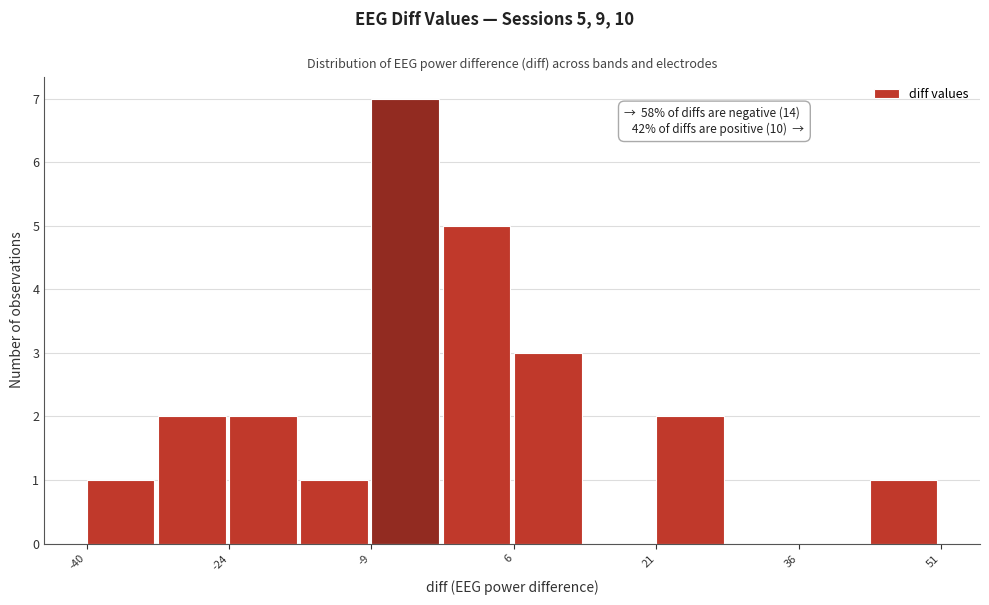

Around what value on the x-axis is the tallest bar? Give the approximate position of its centre, as read against the axis.

-6